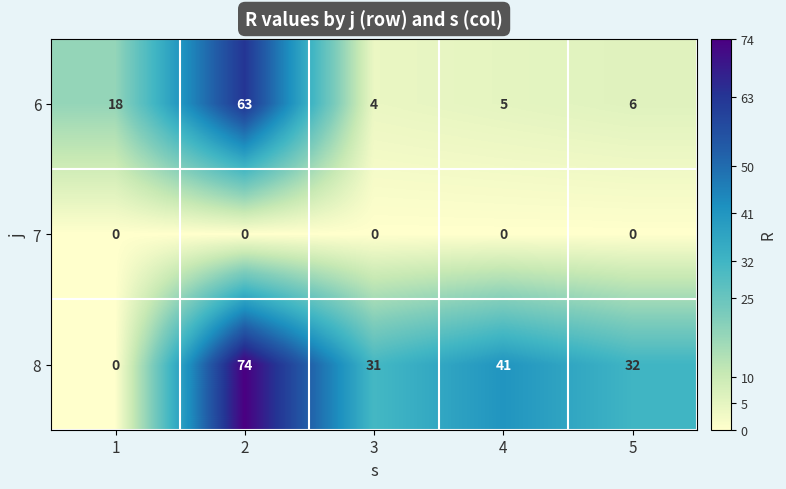

What is the average value of the 8 series?

36